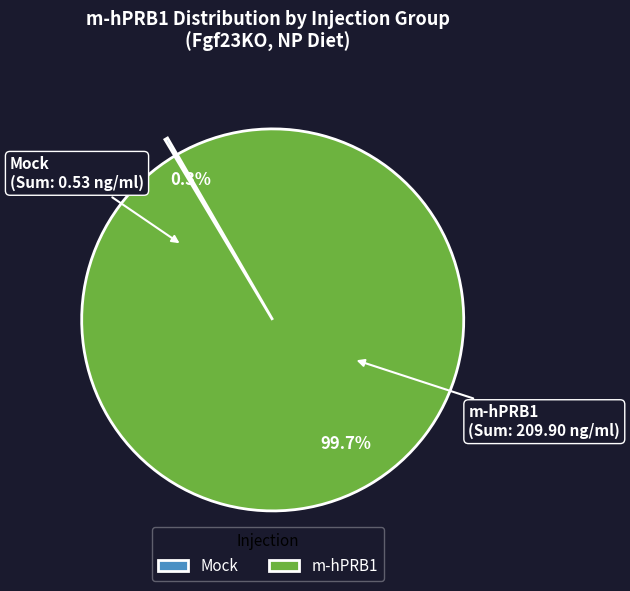

What percentage is NOT represented by m-hPRB1?

0.3%